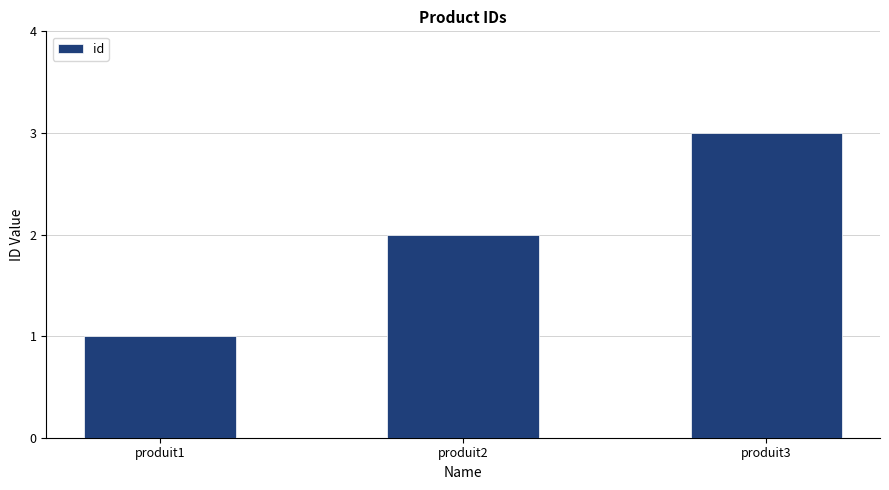

At which category does the chart reach its minimum across all series?

produit1